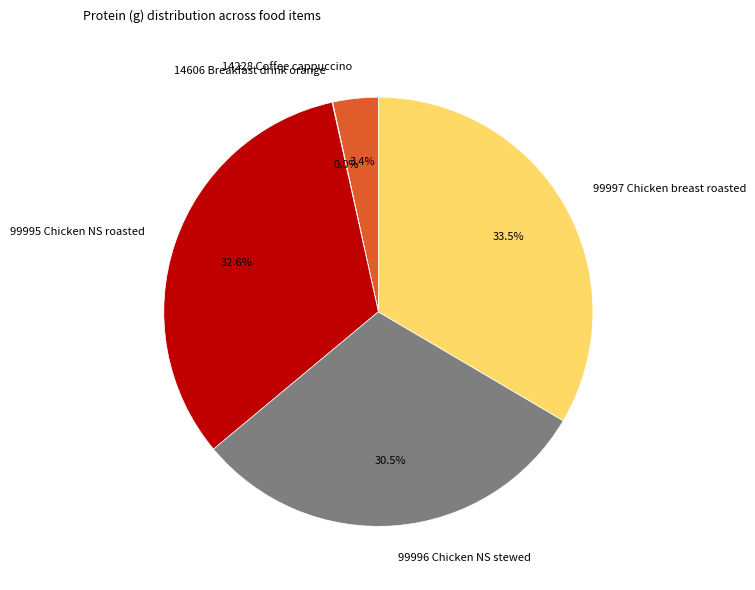

To the nearest percent, what is the average slice percentage?

20%